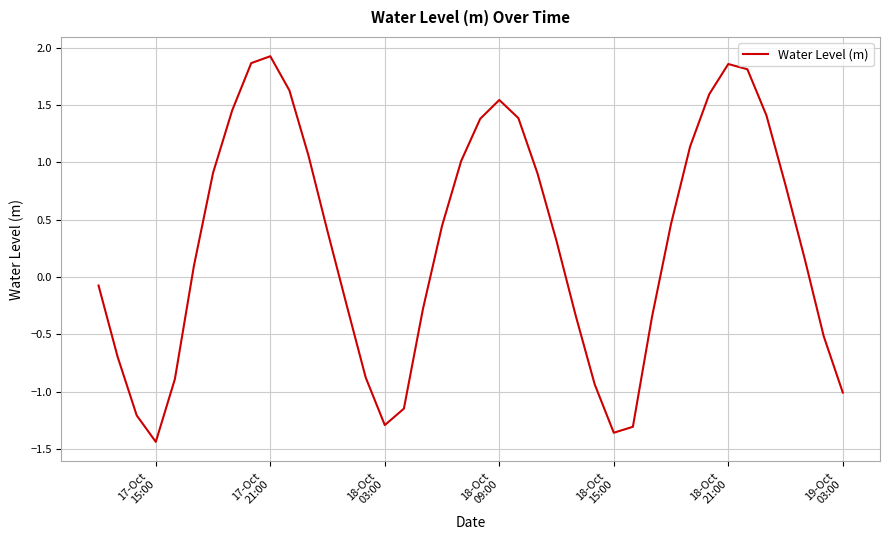

What is the difference between the maximum and minimum values?

3.4